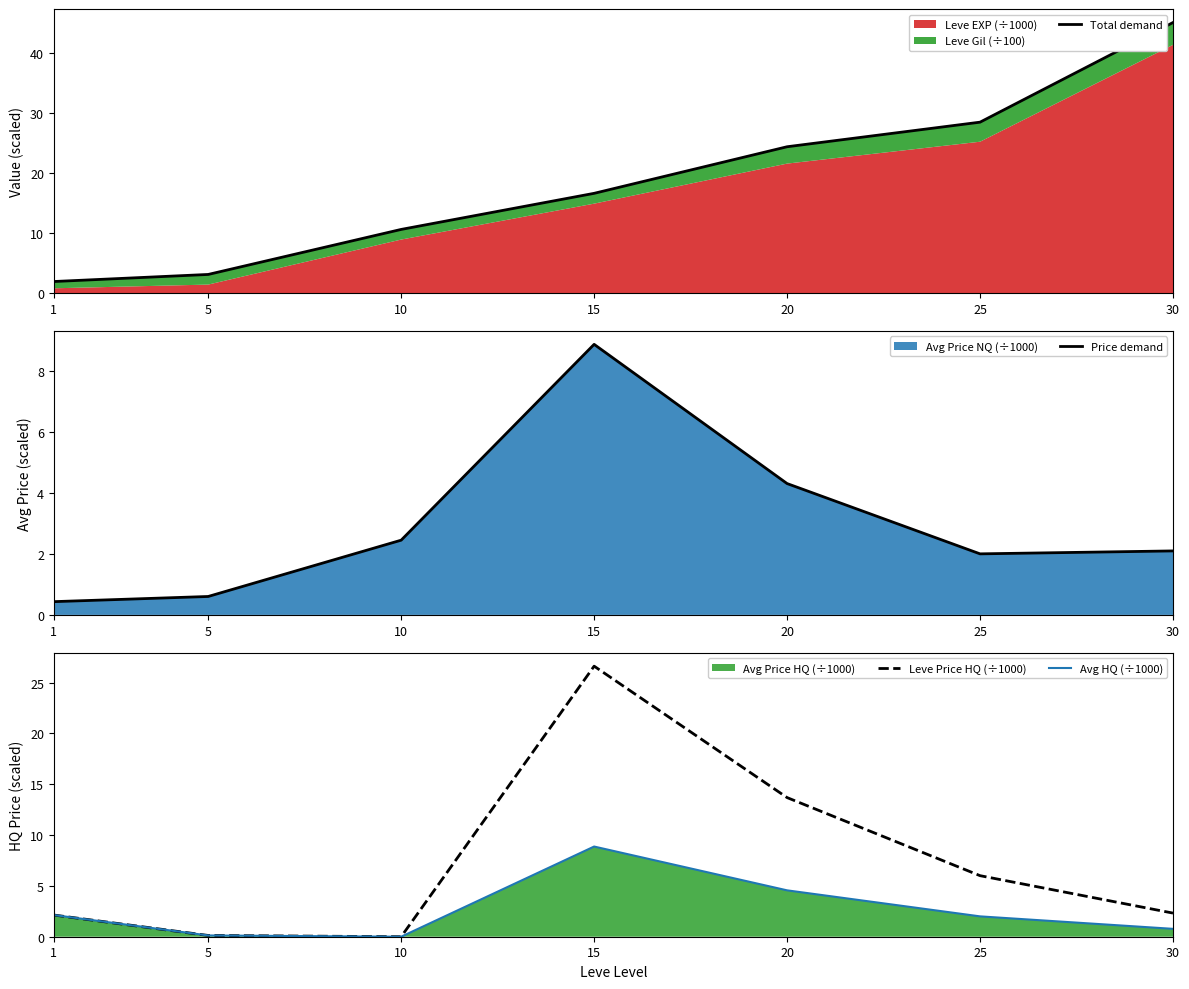

What is the difference between the maximum and minimum values in the Leve Price HQ (÷1000) series?

26.6